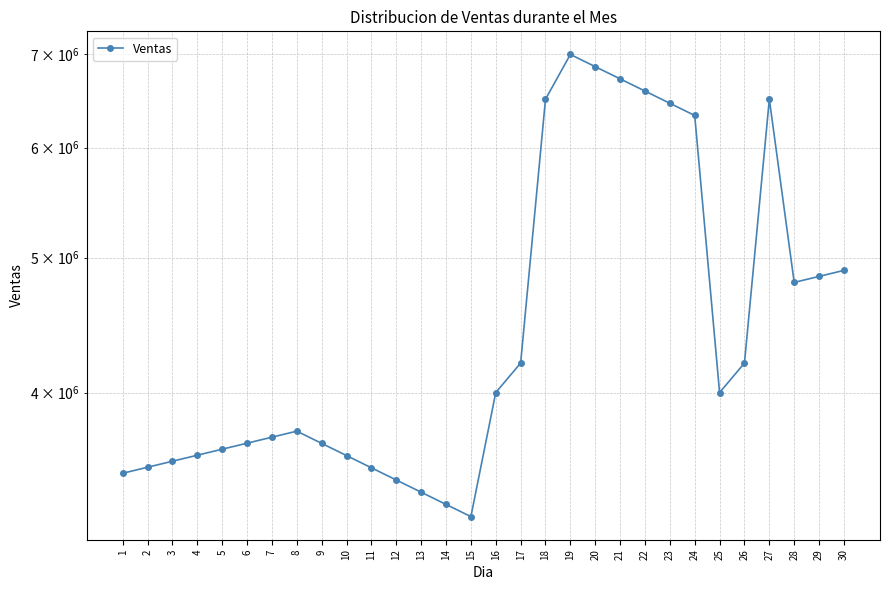

What is the sum of all values?

137147411.8